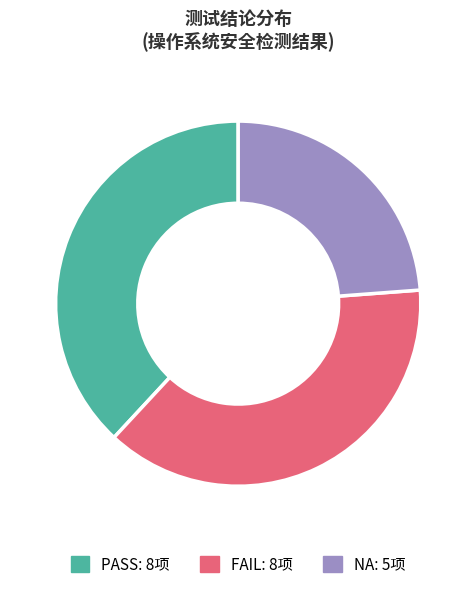

Do NA and PASS together represent more than half of the pie?

Yes